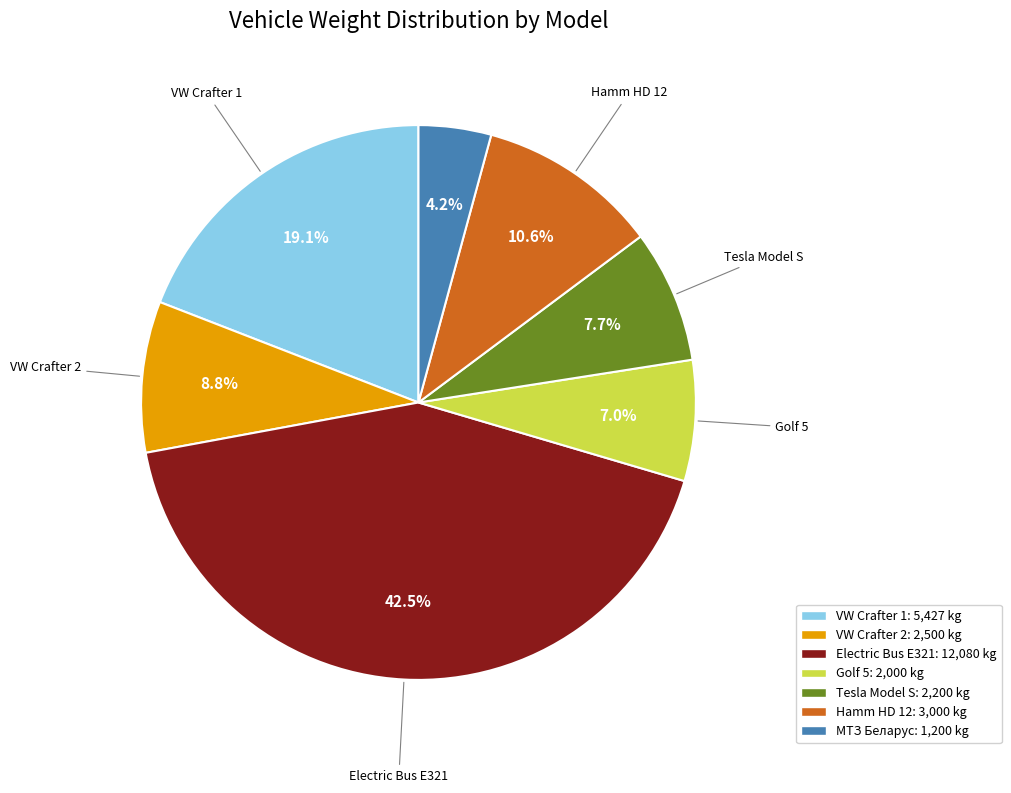

Is there a majority slice in this chart?

No